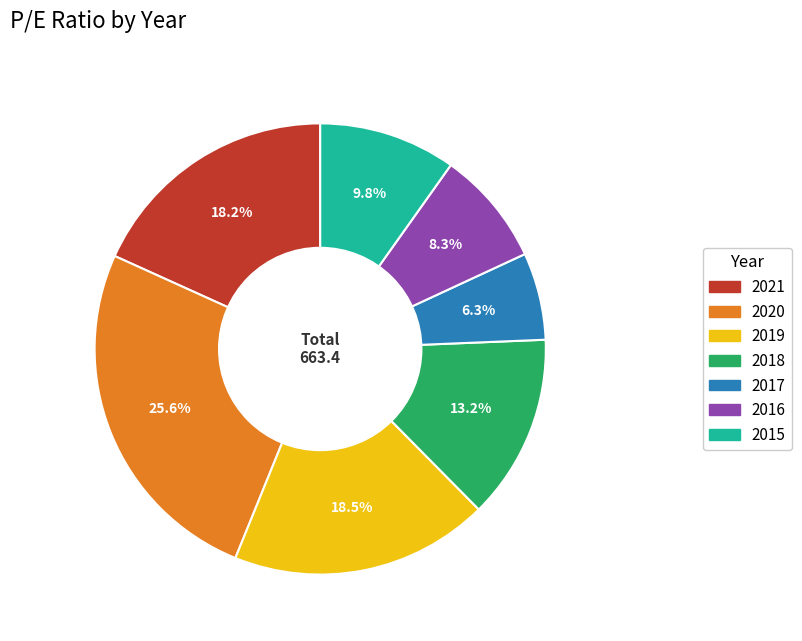

Which slice is the smallest?

2017